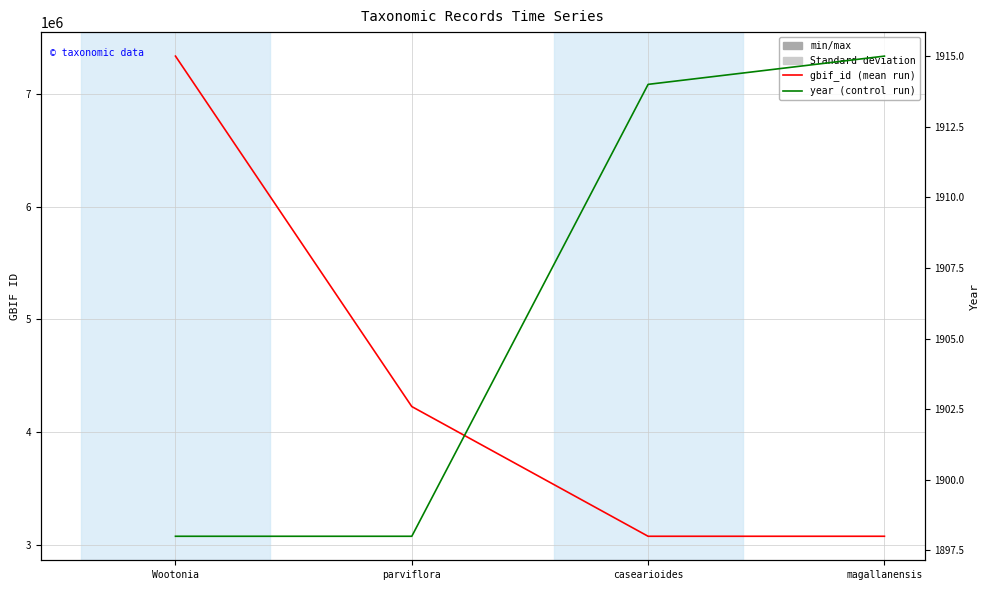

Does the chart display data point markers on the line(s)?

No